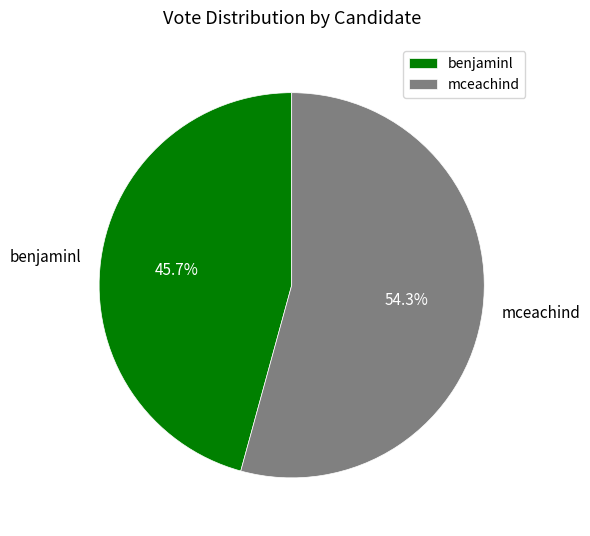

Is there a majority slice in this chart?

Yes